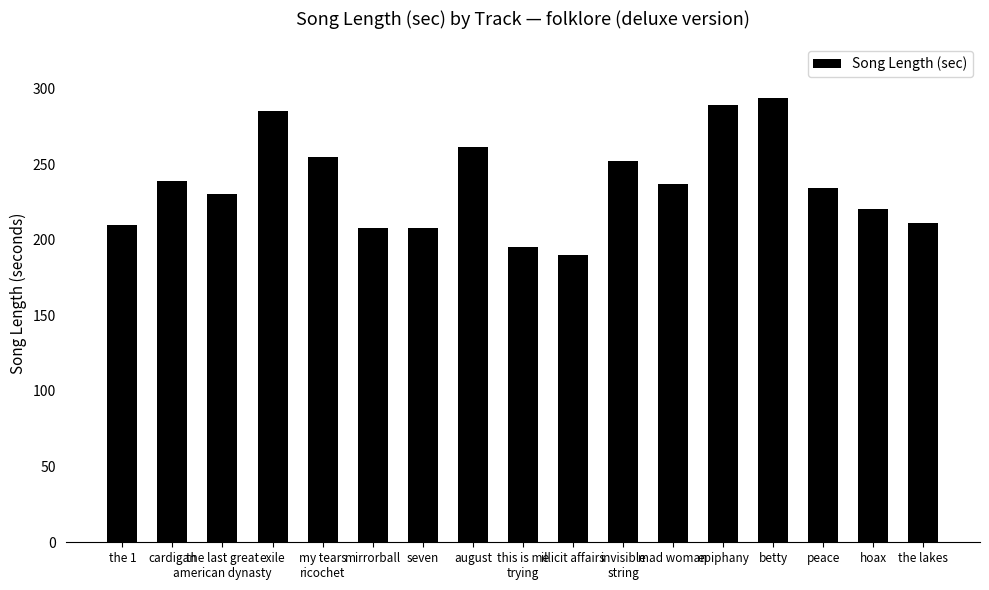

What is the difference between the values at the lakes and betty?

83